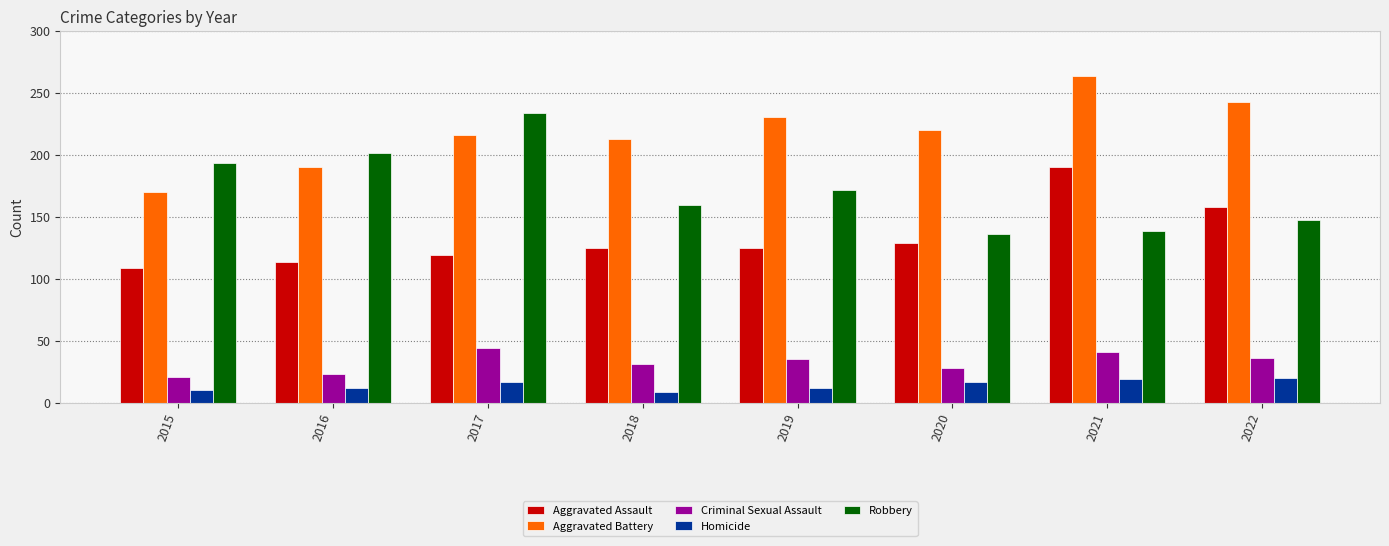

How many categories are shown in the chart?

8